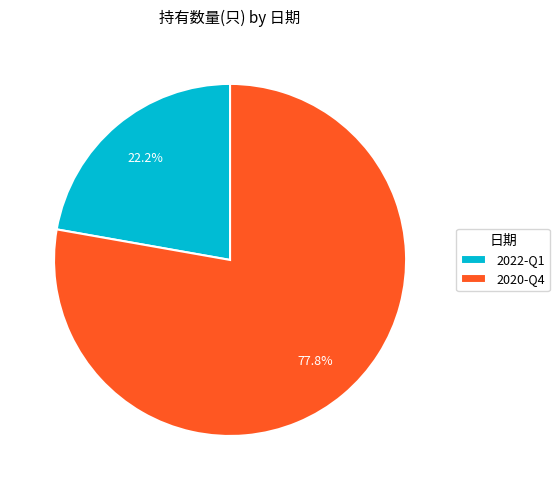

Is there any slice that represents more than half of the pie?

Yes